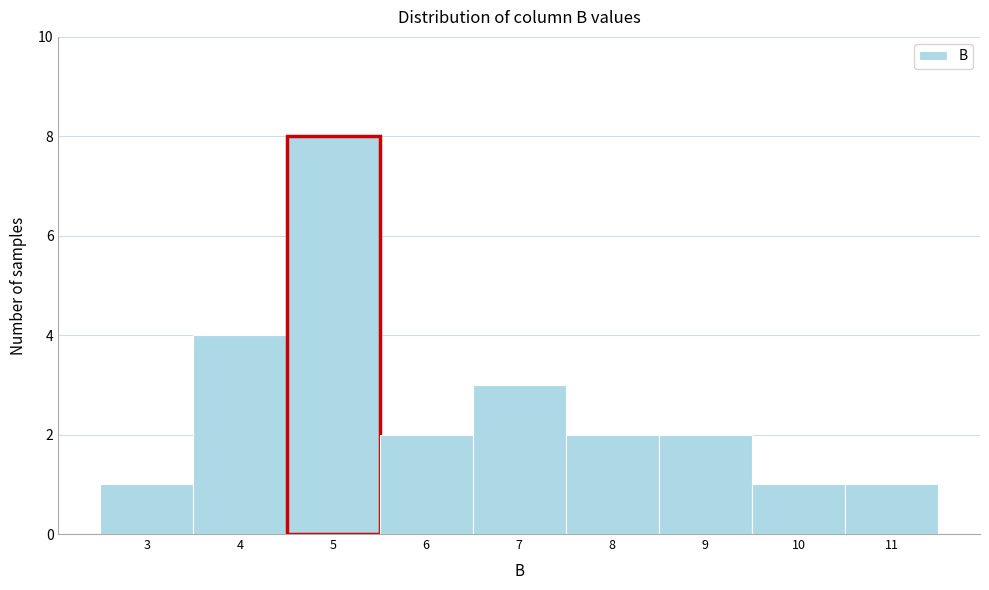

Reading right to left, list all the values displayed in this chart.

11=1	10=1	9=2	8=2	7=3	6=2	5=8	4=4	3=1